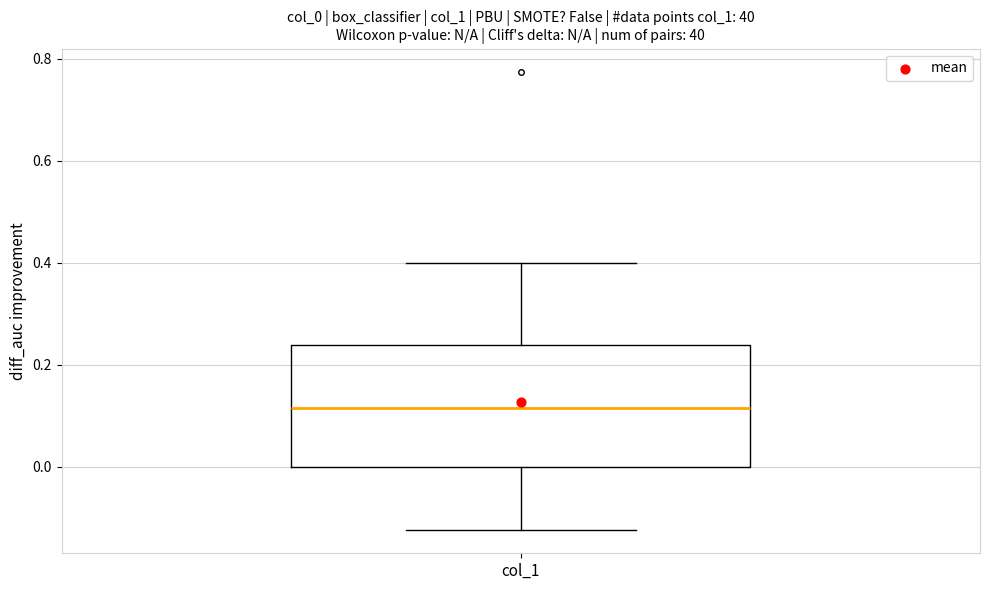

Transcribe this box plot: give where the median line is, the range the box spans, and where the two whiskers end, as read against the y-axis. The values are not printed on the chart, so give them approximately, as read against the axis.

median 0.12, box 0.00 to 0.24, whiskers -0.12 to 0.40